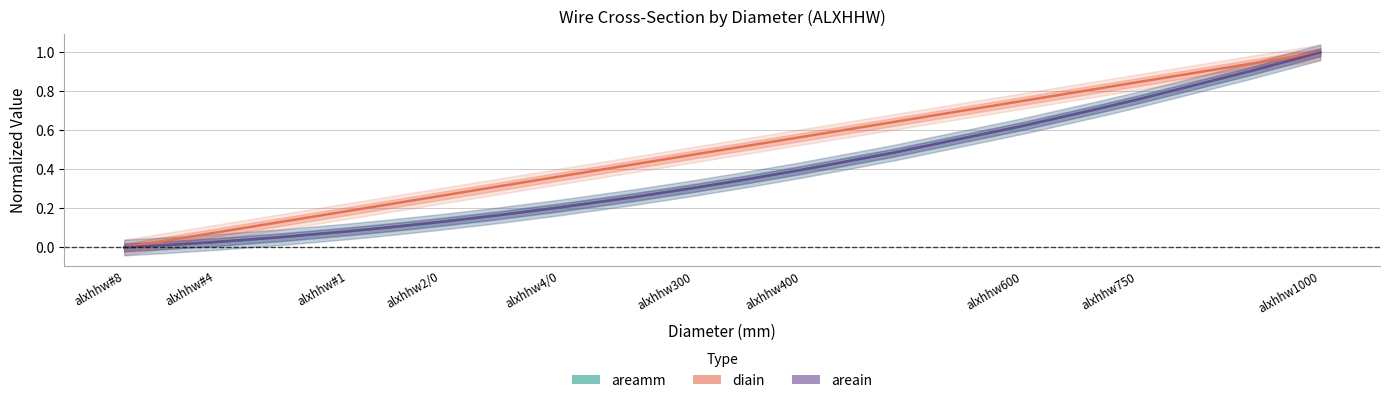

Does the chart display data point markers on the line(s)?

No